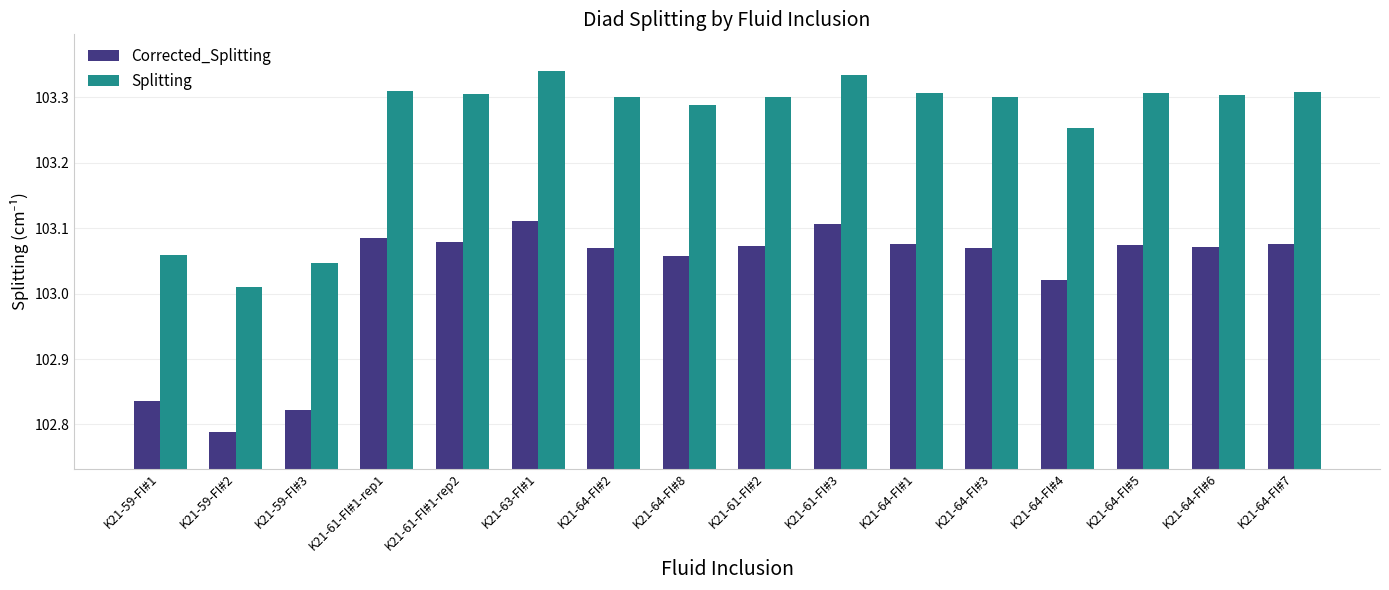

How many distinct data groups are displayed?

2